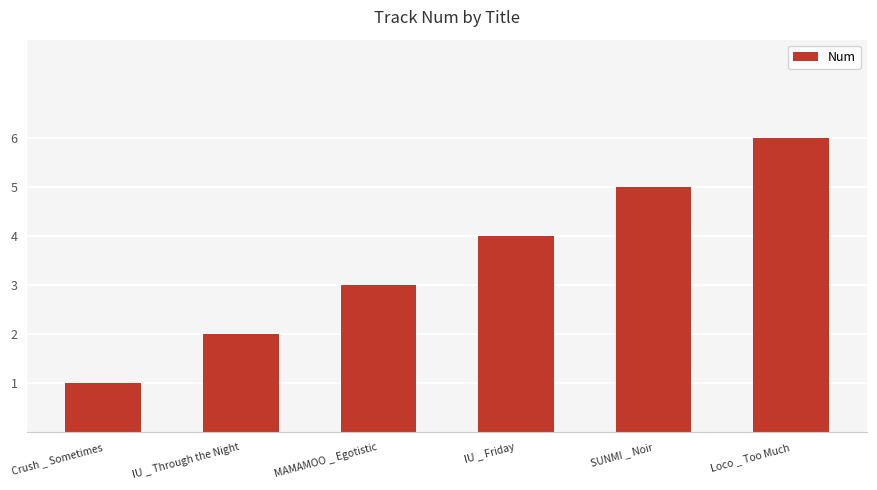

What is the average value?

4